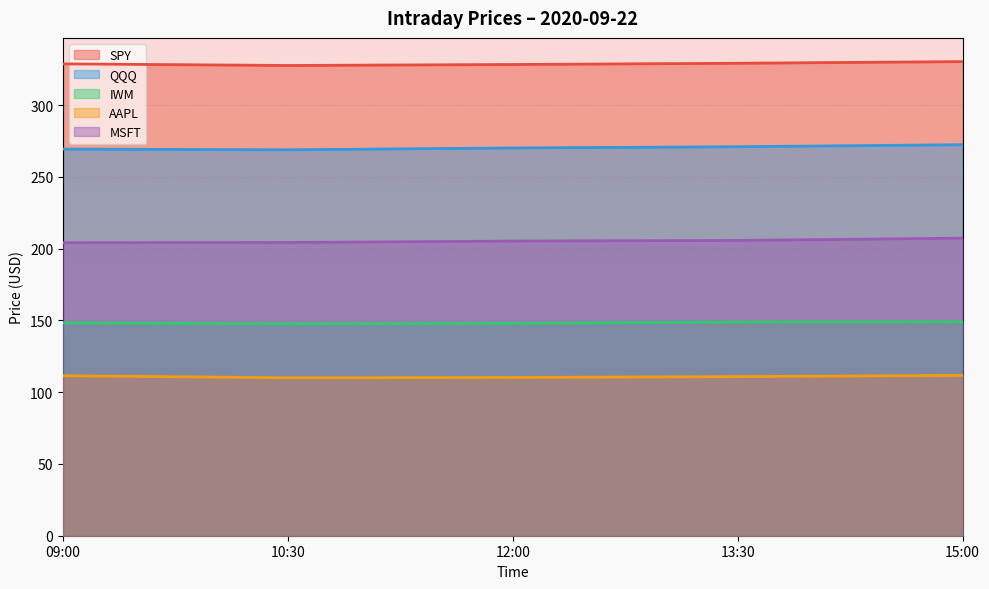

True or false: MSFT and SPY intersect in this chart.

False